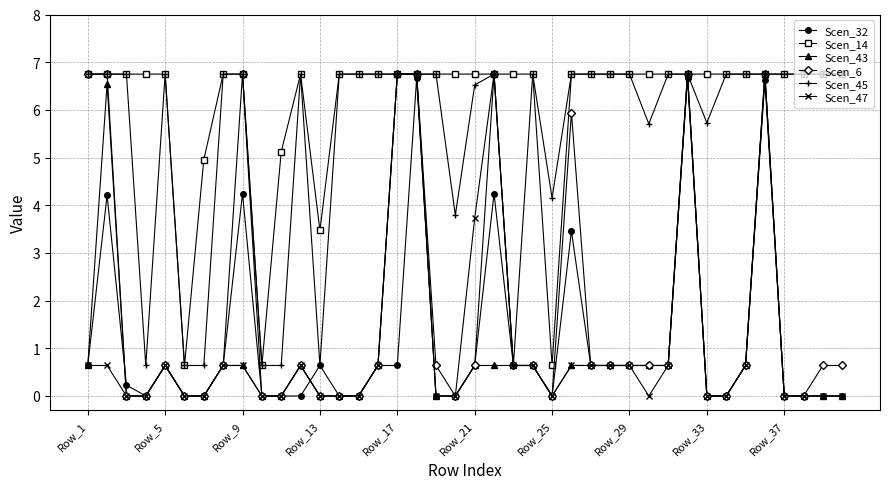

At how many categories does at least one series exceed 2?

38